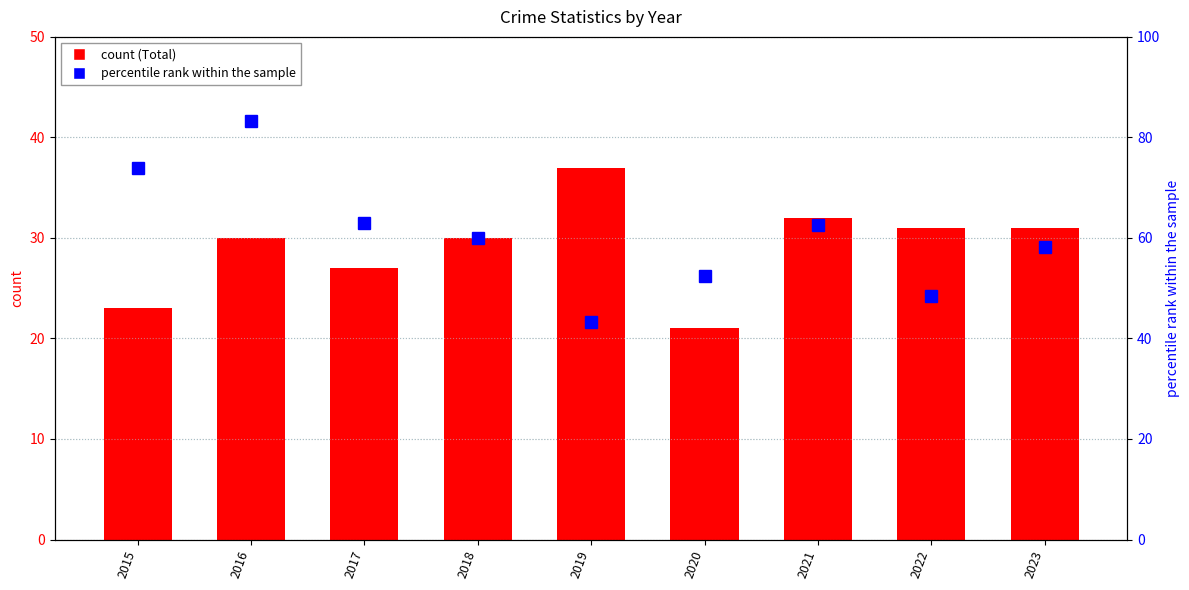

Are the bars horizontal?

No